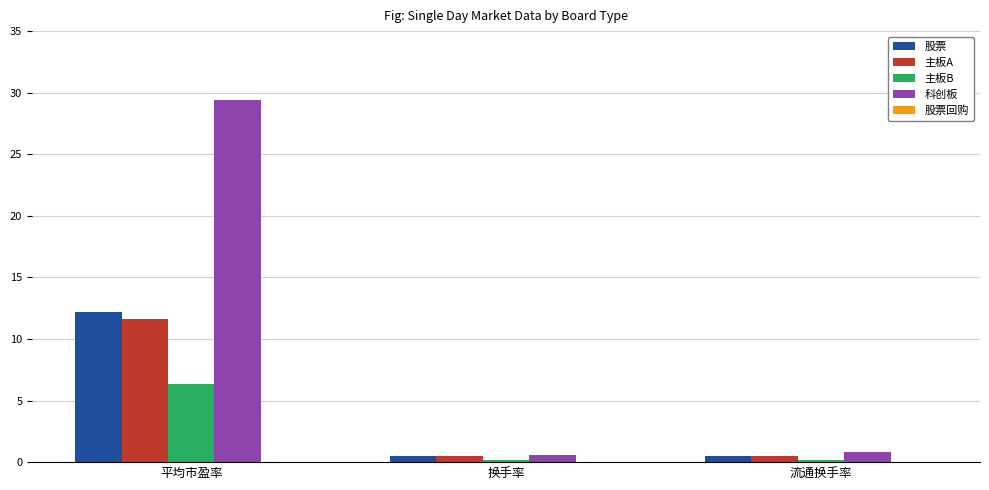

Which series has the widest spread of values?

科创板